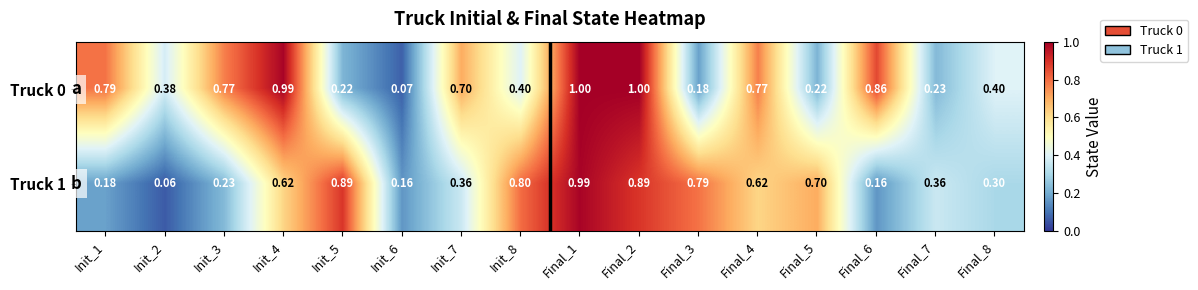

Is the value of Truck 1 at Final_6 greater than the value of Truck 0 at Init_5?

No